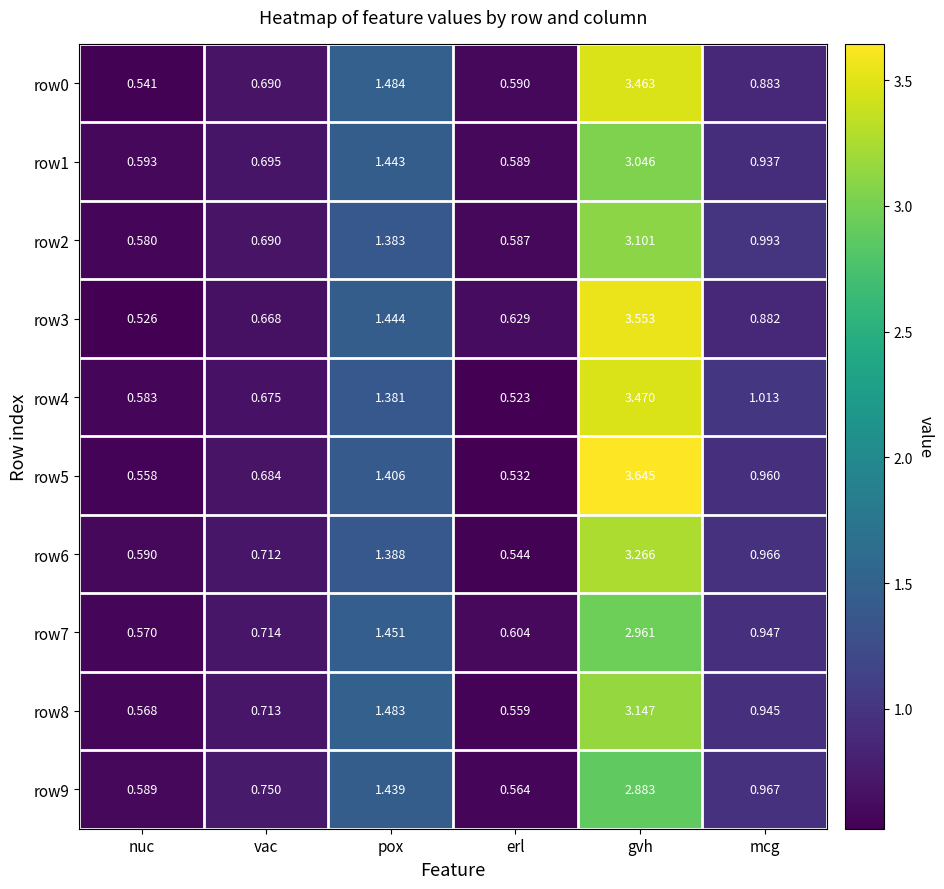

Rank the categories by row0 value from lowest to highest.

nuc, erl, vac, mcg, pox, gvh